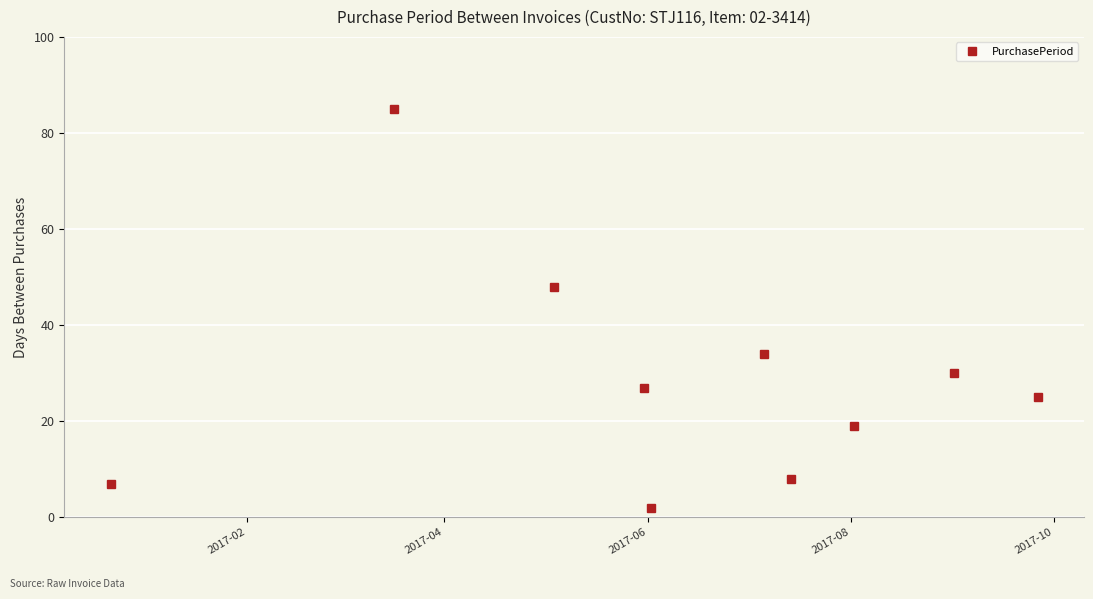

What is the minimum value shown in the chart?

2